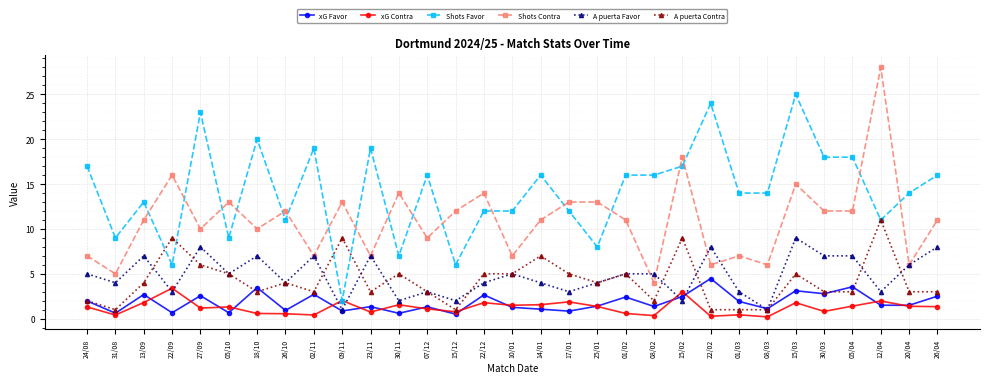

Which series ends up on top after the final intersection of A puerta Favor and A puerta Contra?

A puerta Favor